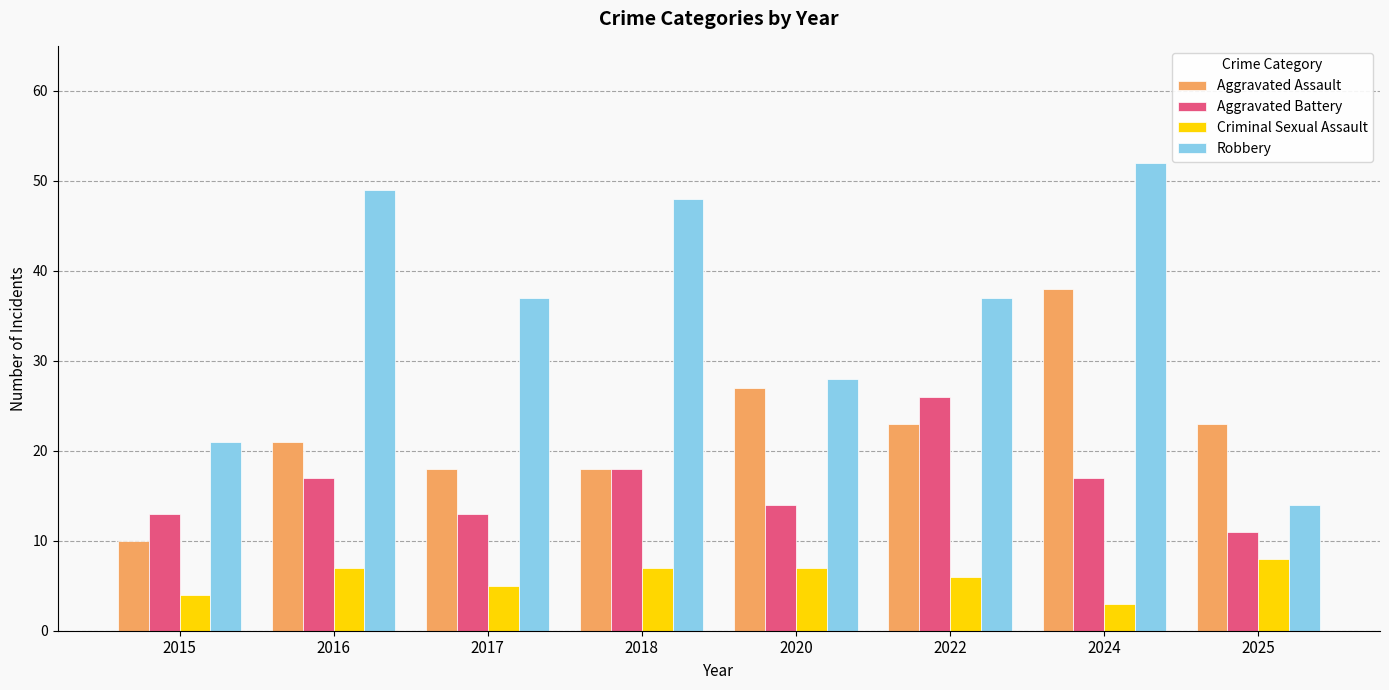

What is the smallest value displayed?

3